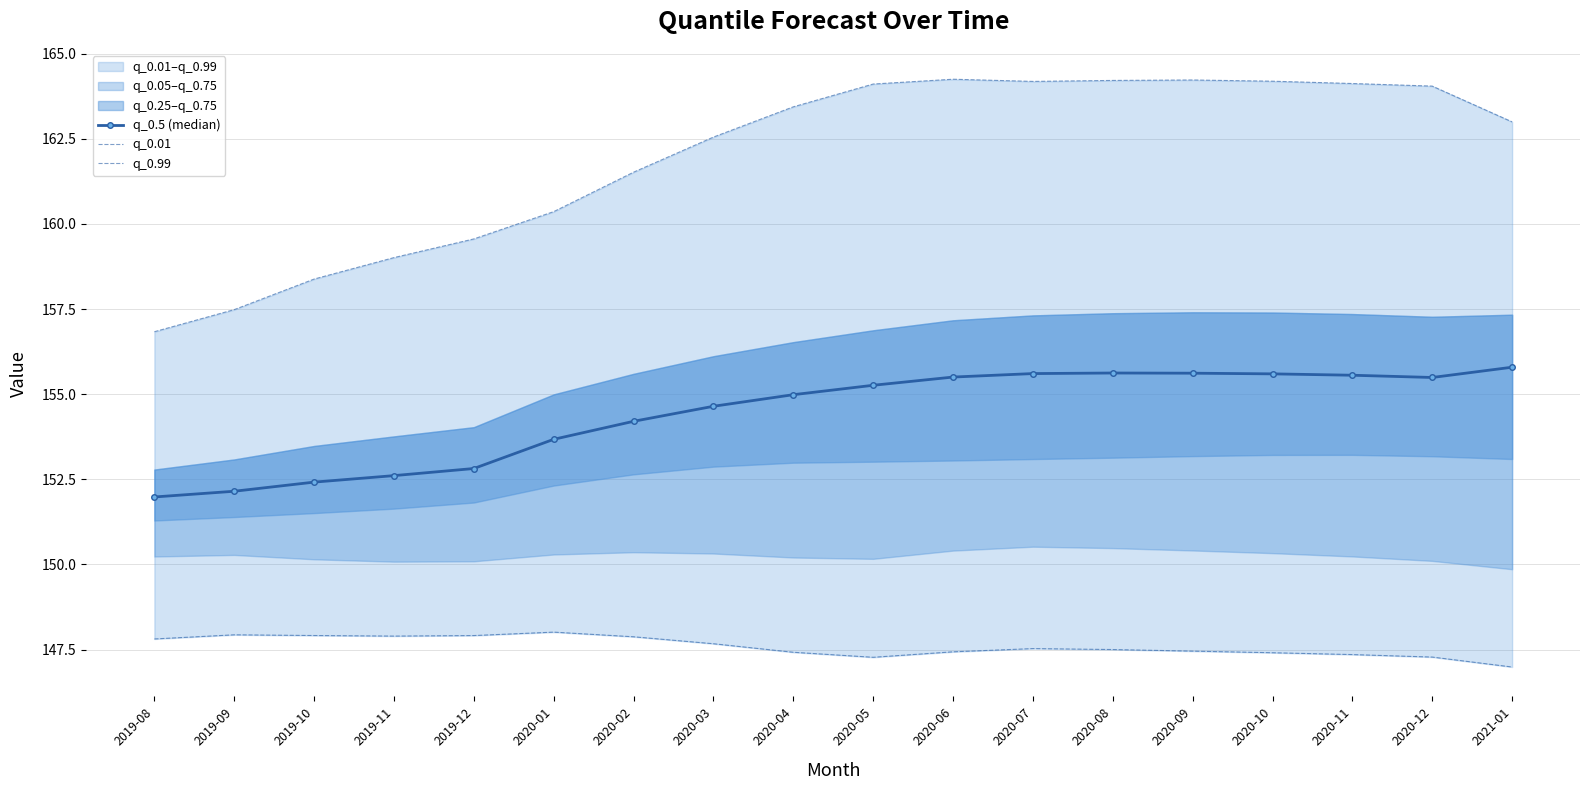

Where does the q_0.99 series first go above 163?

2020-04